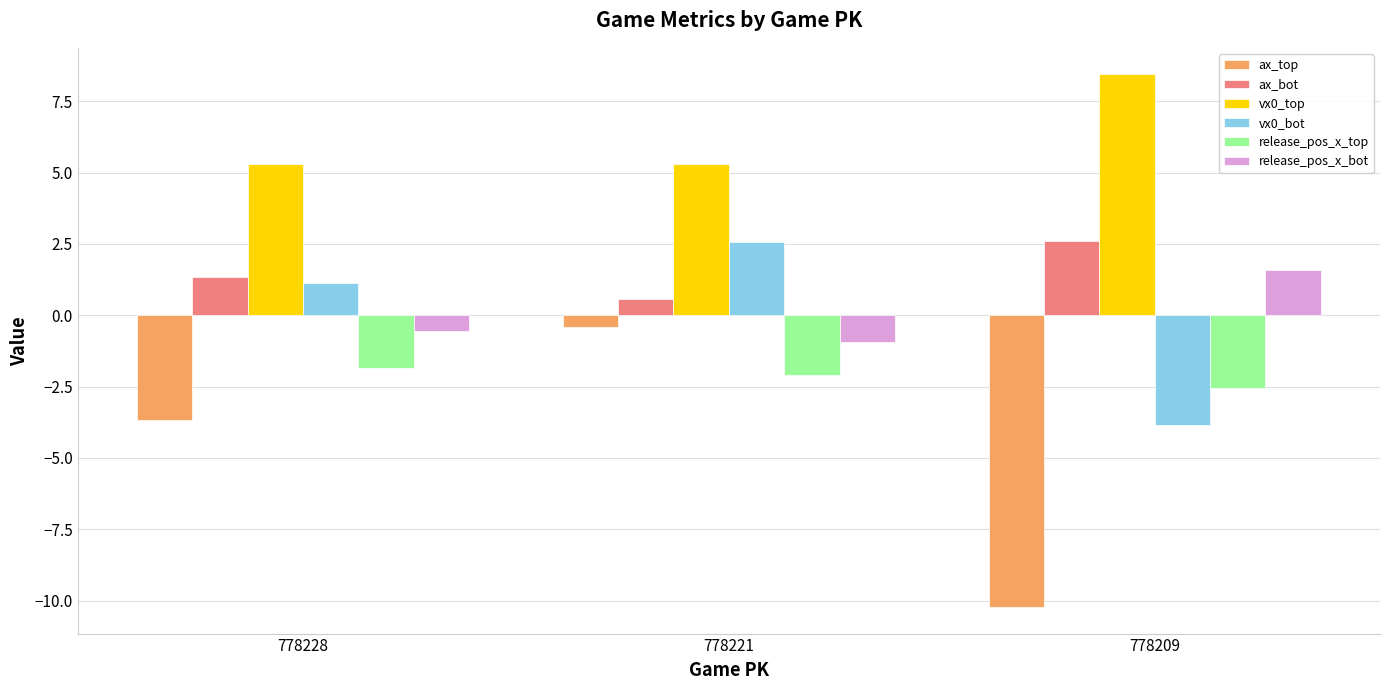

What is the sum of the vx0_top values at 778221 and 778228?

10.6